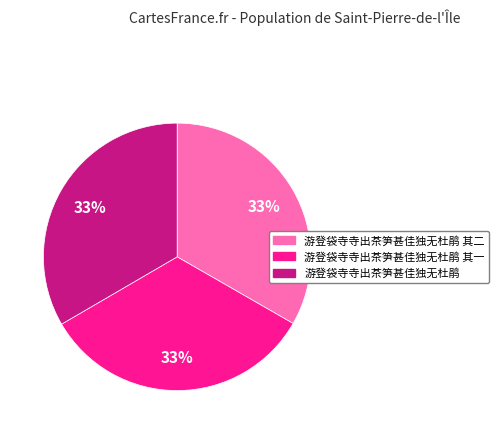

To the nearest percent, what is the average slice percentage?

33%